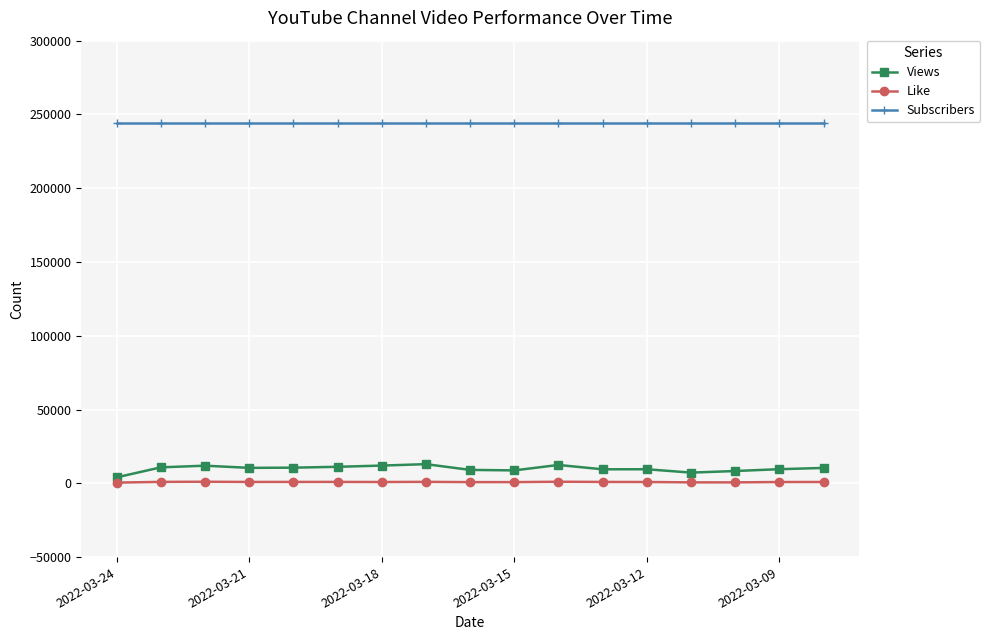

What is the difference between the second highest and second lowest values in the Views series?

5190